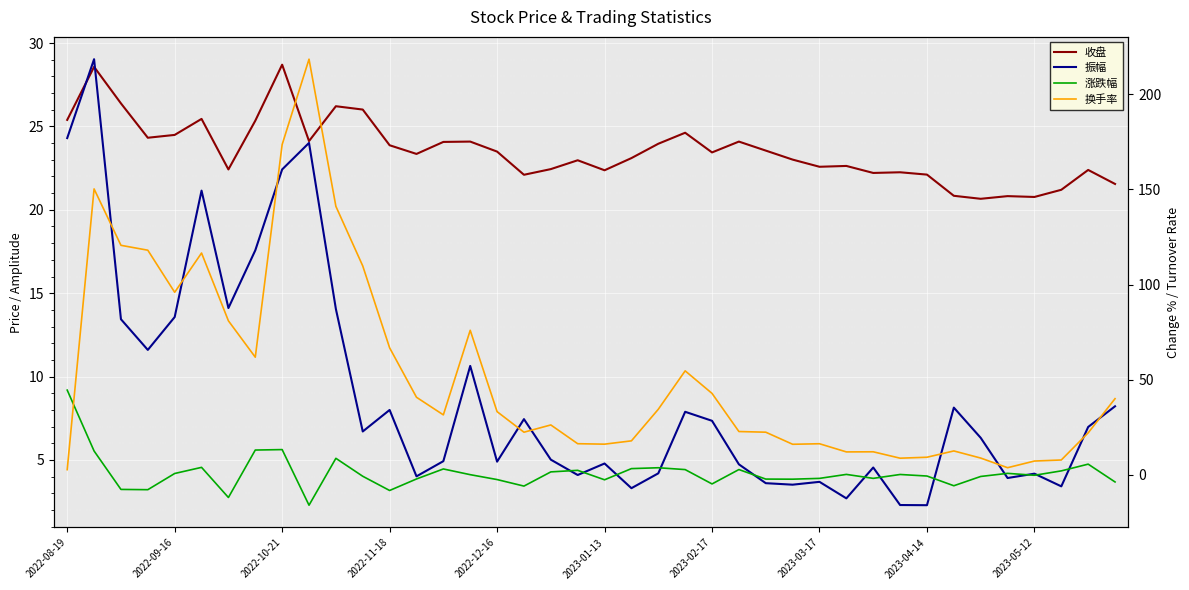

True or false: 振幅 has a value of 23.5 at 2023-02-17.

False